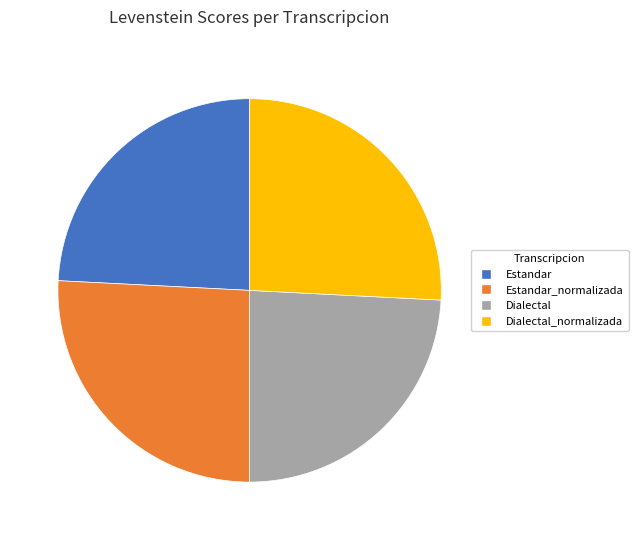

How many segments does this pie chart have?

4